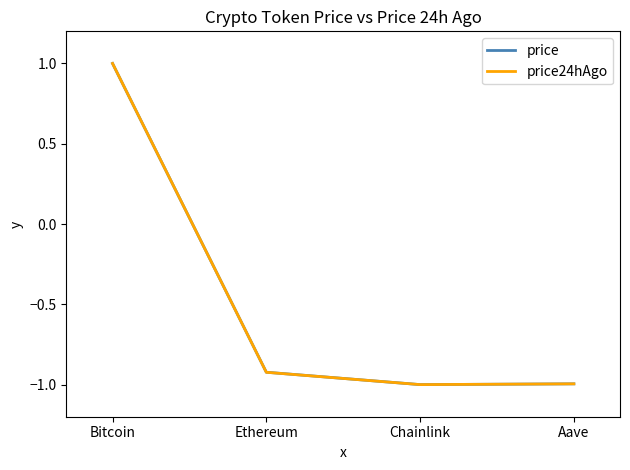

What is the difference between the maximum and second lowest values in the price24hAgo series?

2.0